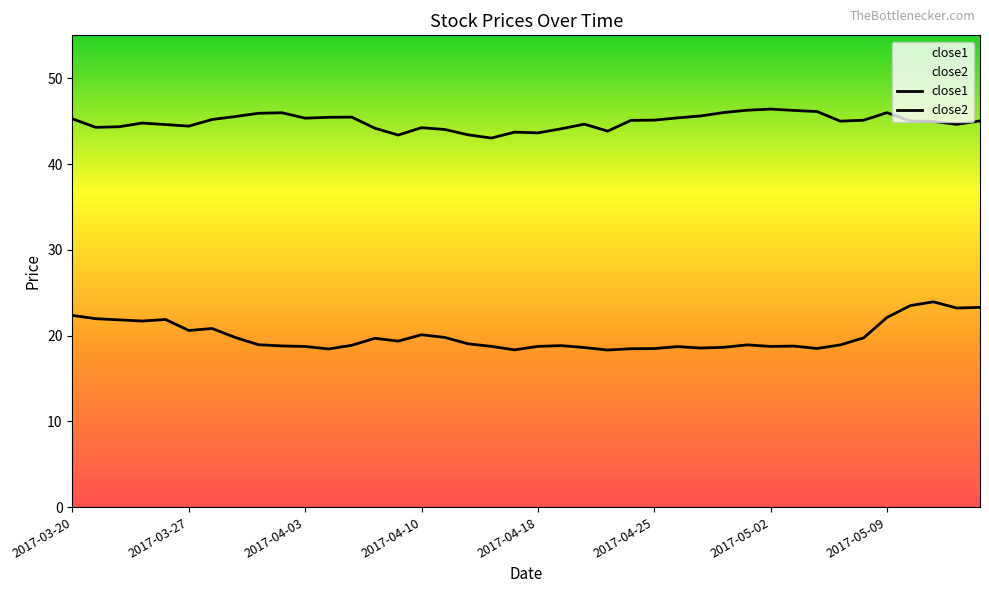

Which has a higher value, 34 or 15?

34